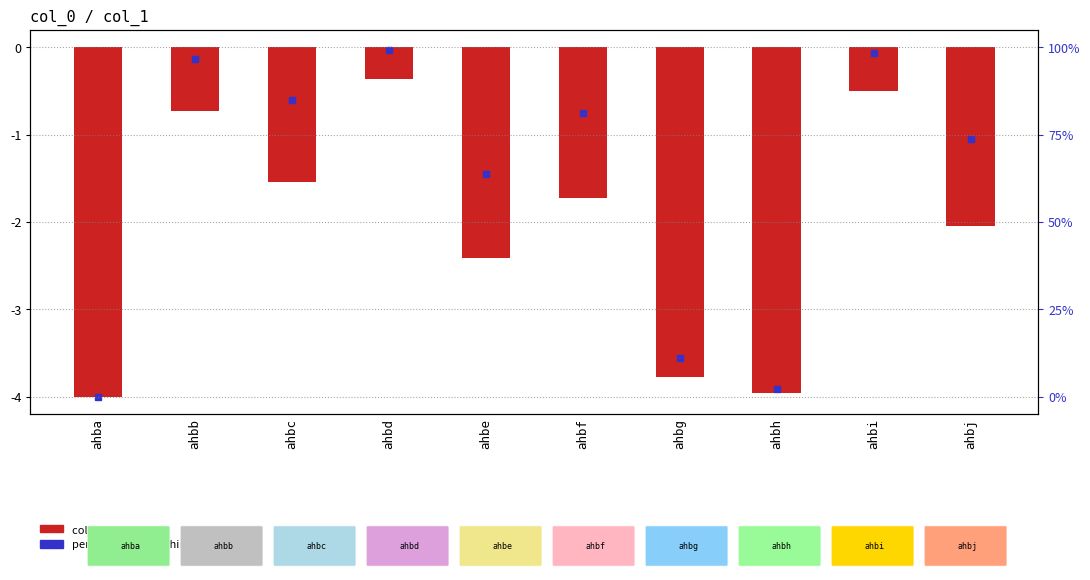

Which label corresponds to the smallest value in the chart?

ahba